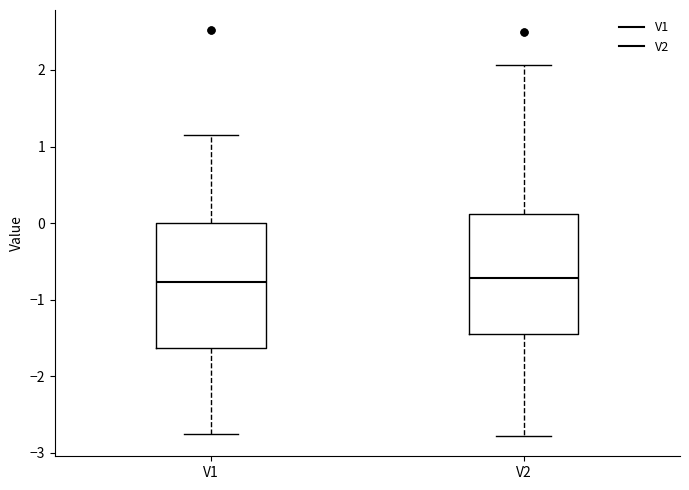

Reading left to right, transcribe this box plot: for each box, give where its median line is, the range the box spans, and where its two whiskers end, as read against the y-axis. The values are not printed on the chart, so give them approximately, as read against the axis.

V1: median -0.8, box -1.6 to 0.0, whiskers -2.8 to 1.1
V2: median -0.7, box -1.4 to 0.1, whiskers -2.8 to 2.1